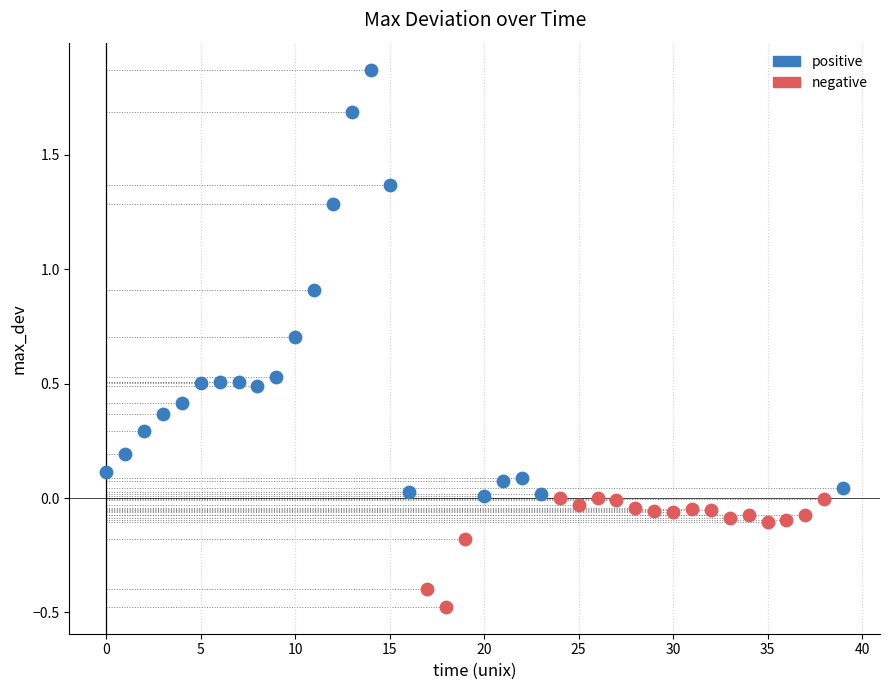

Which series reaches the maximum Y coordinate?

positive